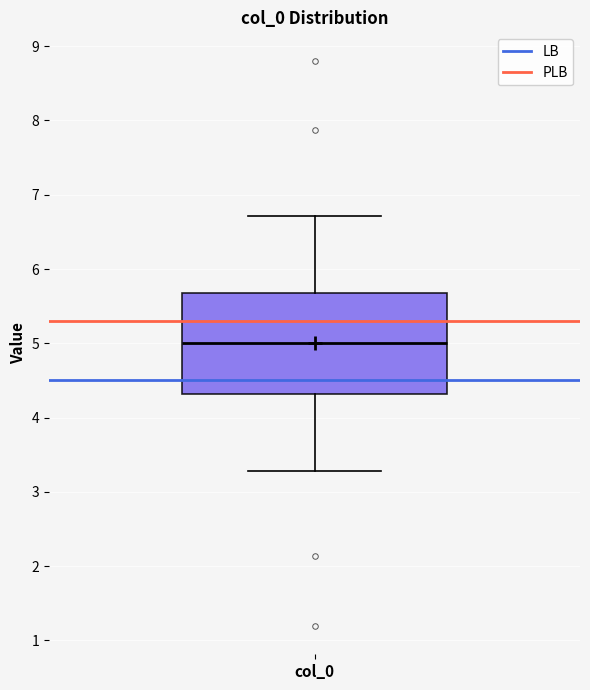

Transcribe this box plot: give where the median line is, the range the box spans, and where the two whiskers end, as read against the y-axis. The values are not printed on the chart, so give them approximately, as read against the axis.

median 5.0, box 4.3 to 5.7, whiskers 3.3 to 6.7